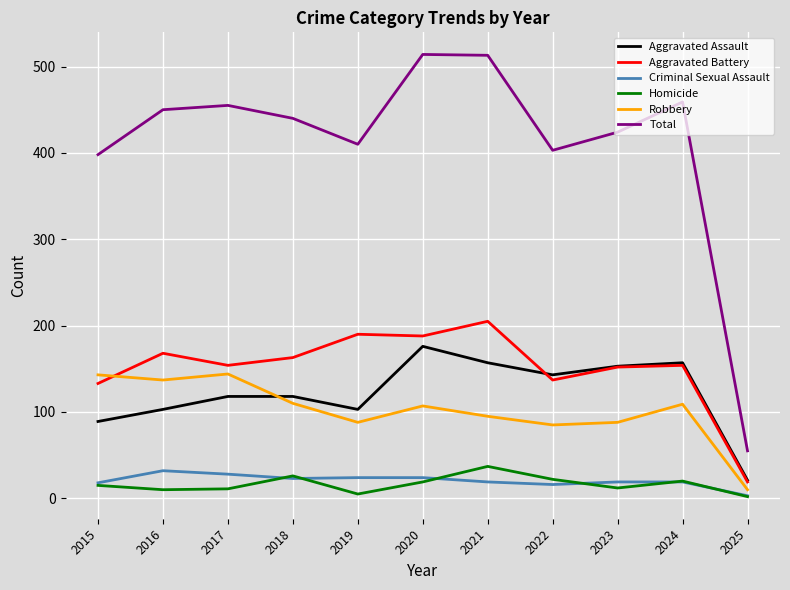

Rank the series at 2021 from lowest to highest value.

Criminal Sexual Assault, Homicide, Robbery, Aggravated Assault, Aggravated Battery, Total